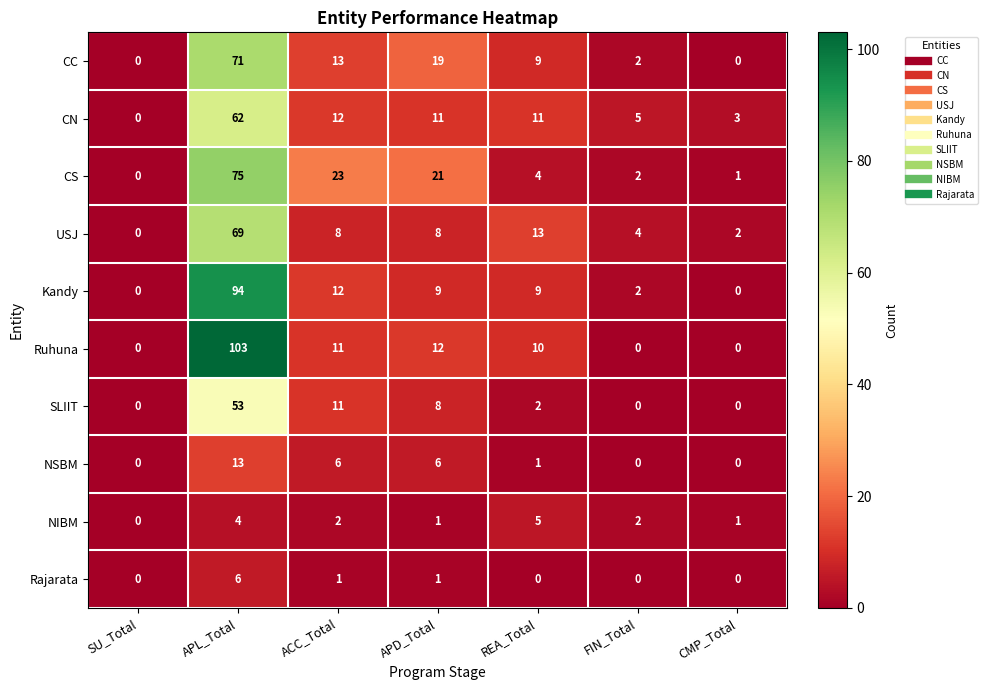

True or false: USJ has a value of 43 at SU_Total.

False